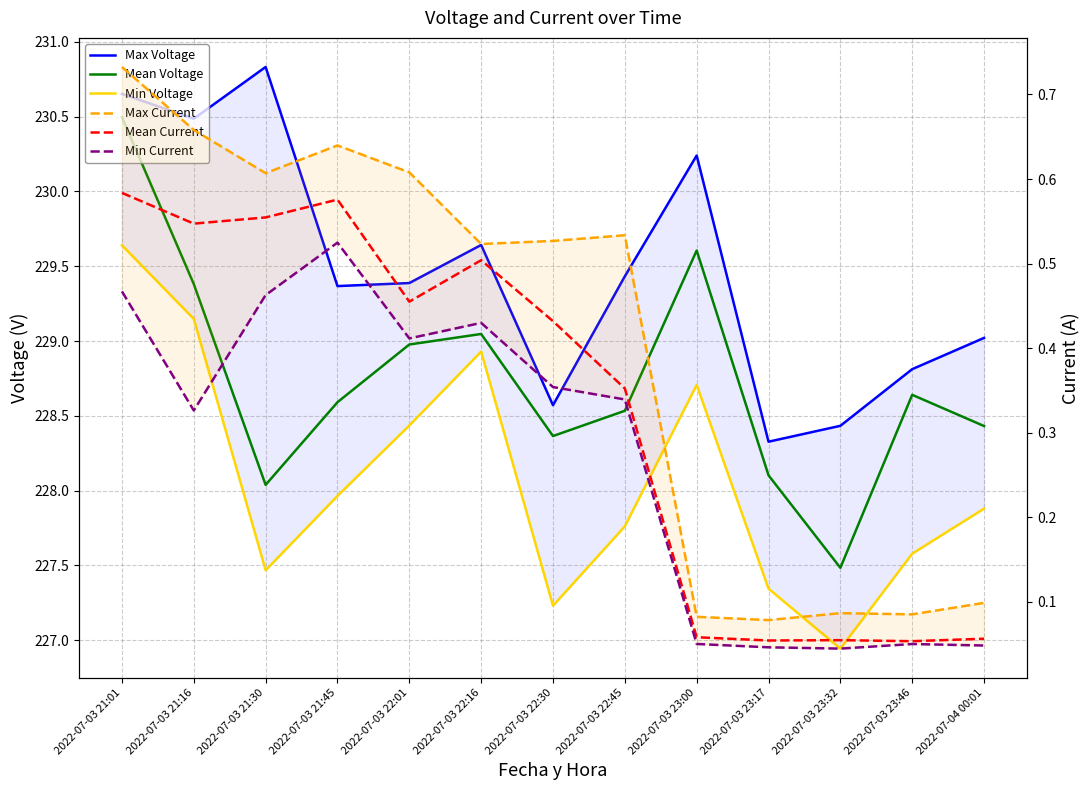

The Min Voltage series shows 229.1 at 2022-07-03 21:16. True or false?

True